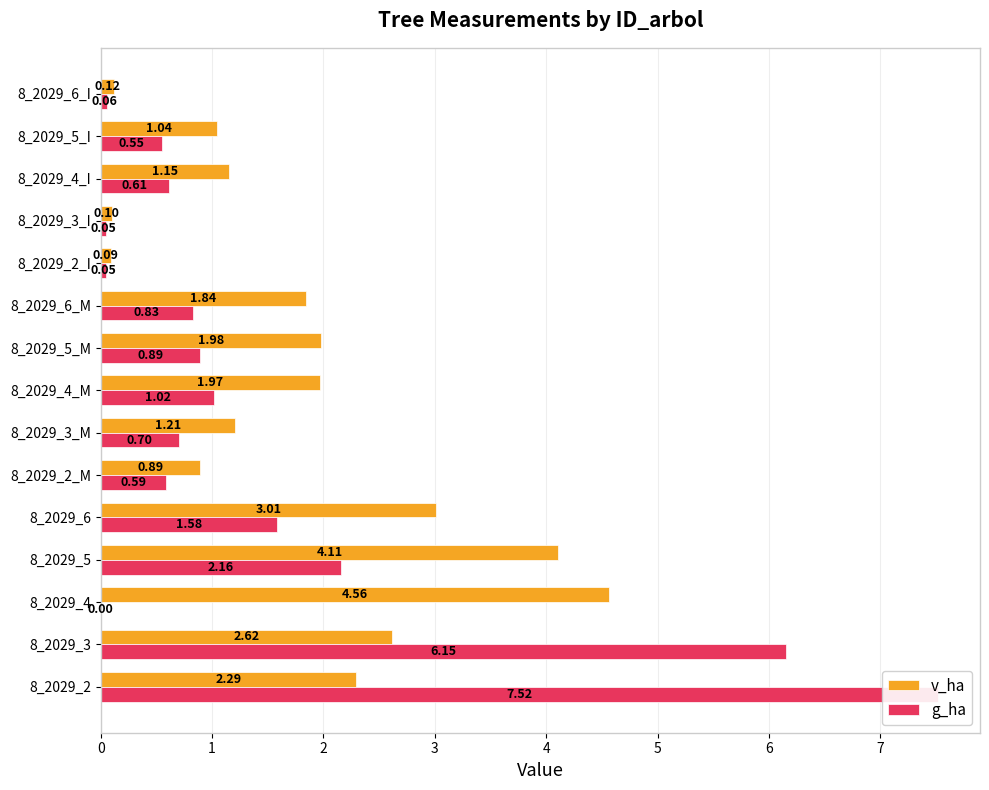

Rank the categories by g_ha value from lowest to highest.

8_2029_4, 8_2029_2_I, 8_2029_3_I, 8_2029_6_I, 8_2029_5_I, 8_2029_2_M, 8_2029_4_I, 8_2029_3_M, 8_2029_6_M, 8_2029_5_M, 8_2029_4_M, 8_2029_6, 8_2029_5, 8_2029_3, 8_2029_2